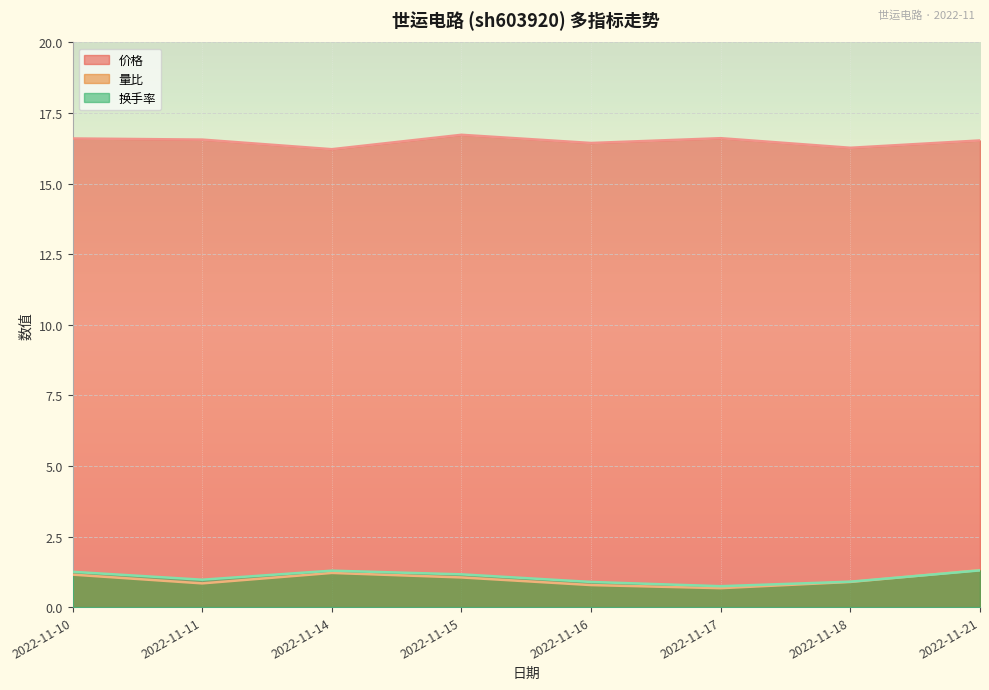

What are all the series names shown in the legend?

价格, 量比, 换手率